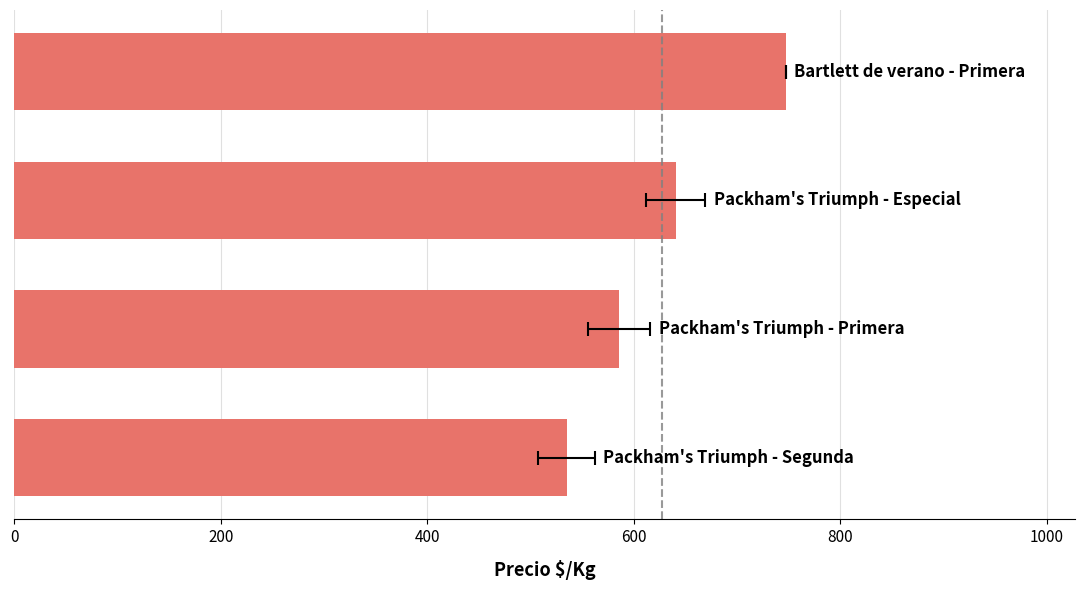

What is the sum of the values at 600 and 0?

1282.0